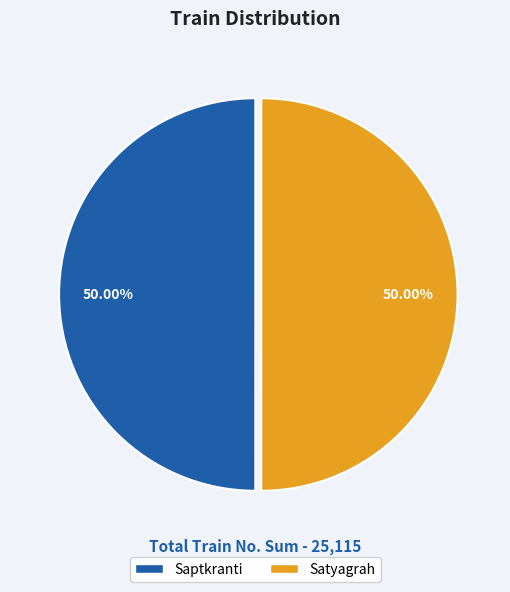

Do Satyagrah and Saptkranti together represent more than half of the pie?

Yes